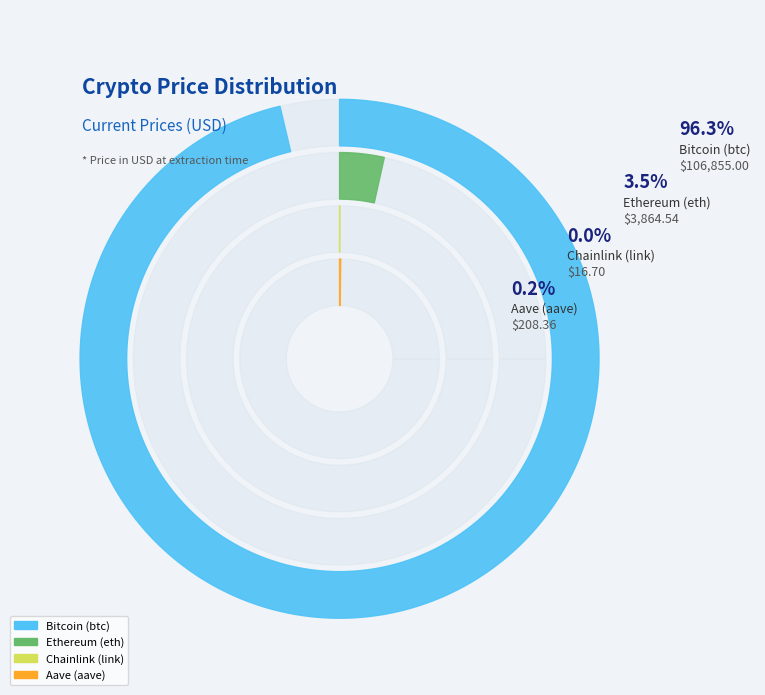

To the nearest percent, what is the average slice percentage?

25%